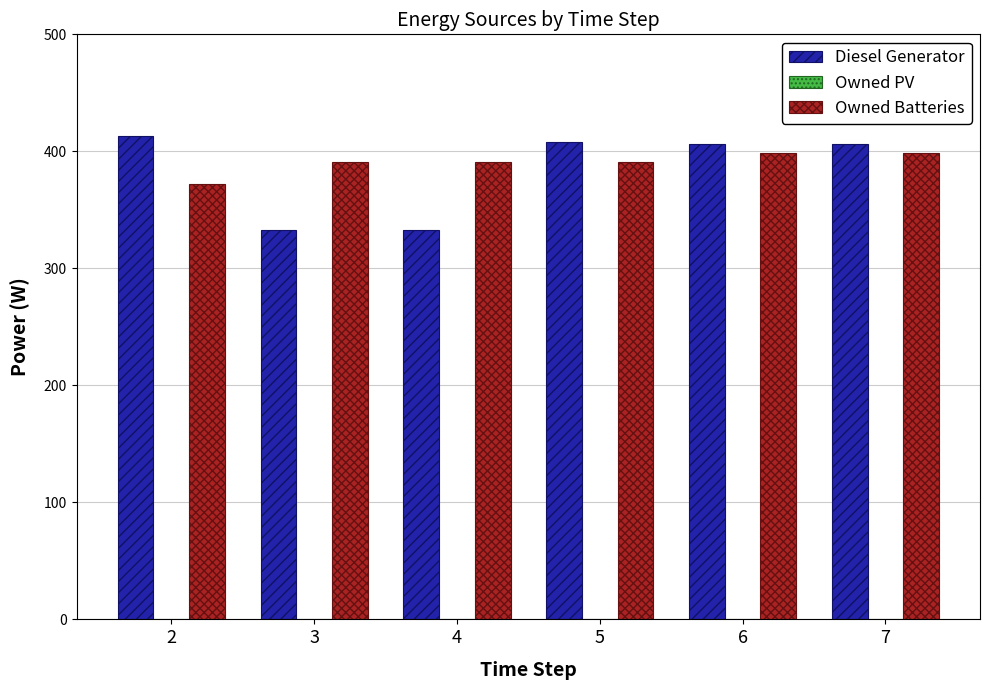

Which series has the largest range (max minus min)?

Diesel Generator